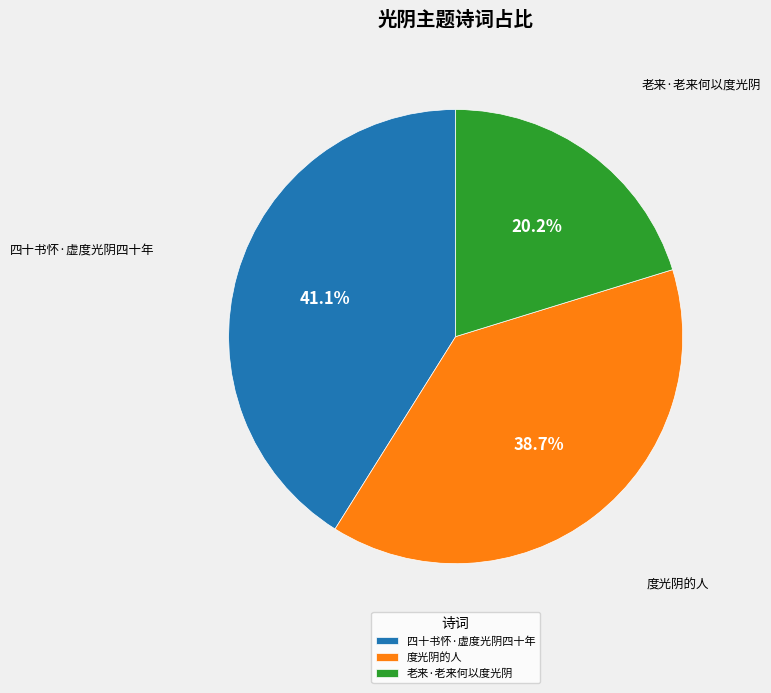

What percentage is the 老来·老来何以度光阴 slice, to the nearest percent?

20%